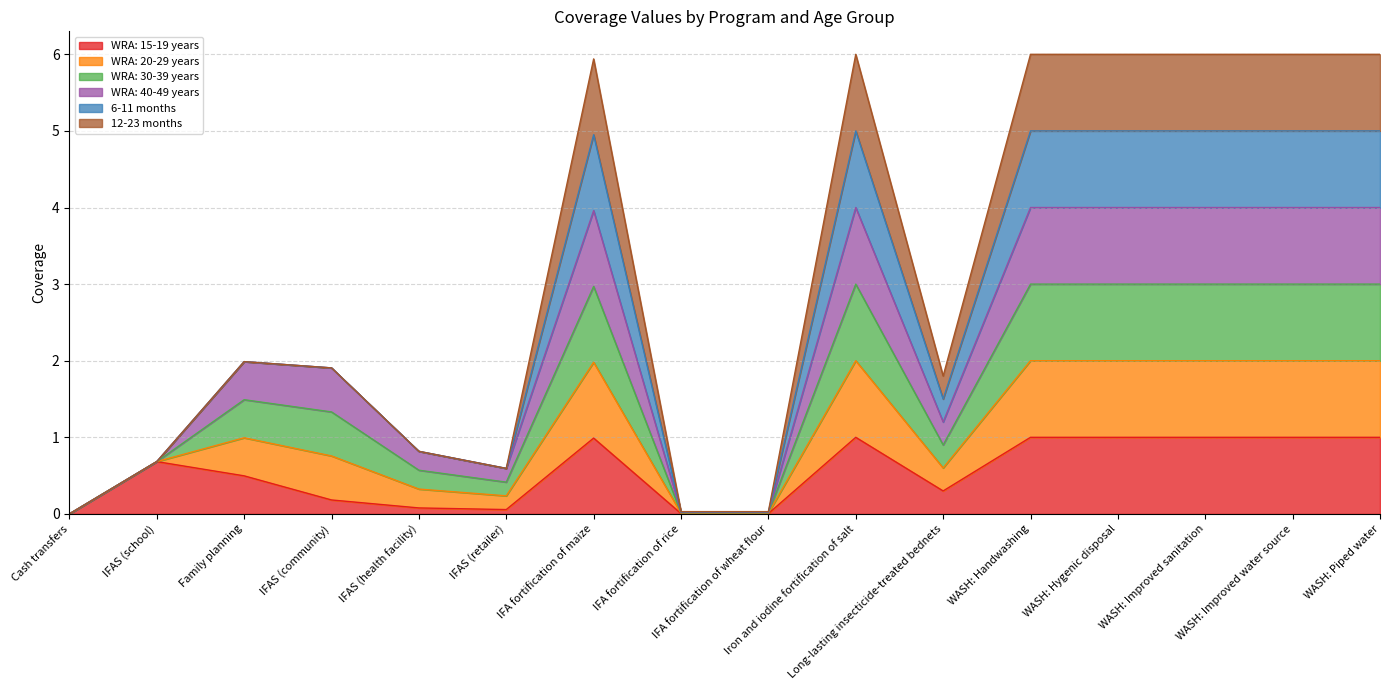

Is it true that WRA: 20-29 years equals 7.2 at WASH: Hygenic disposal?

False